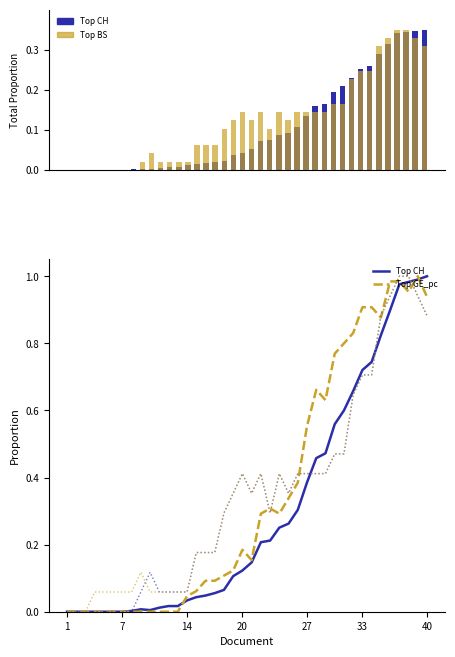

At which category does the chart reach its minimum across all series?

1